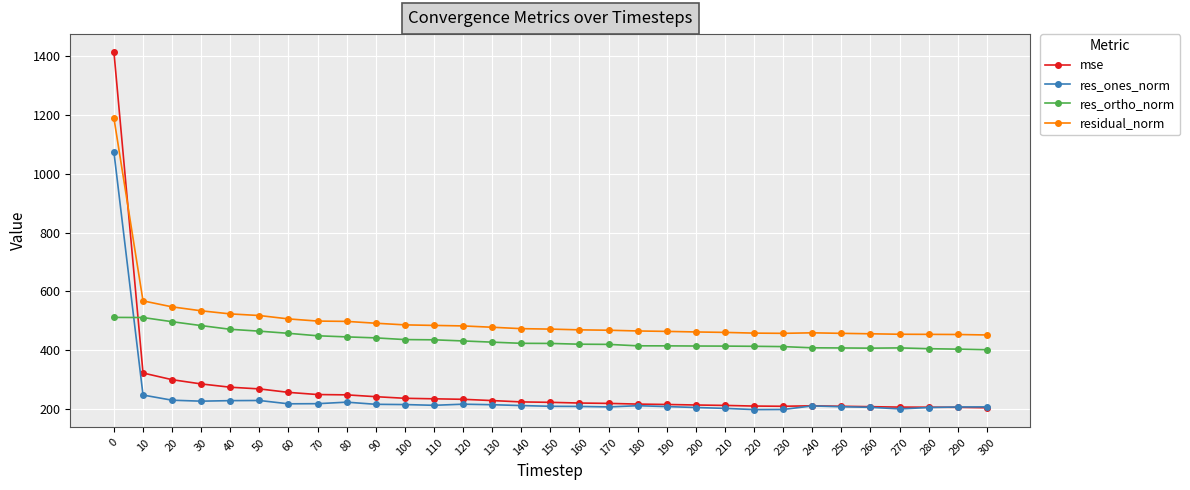

What are all the series names shown in the legend?

mse, res_ones_norm, res_ortho_norm, residual_norm